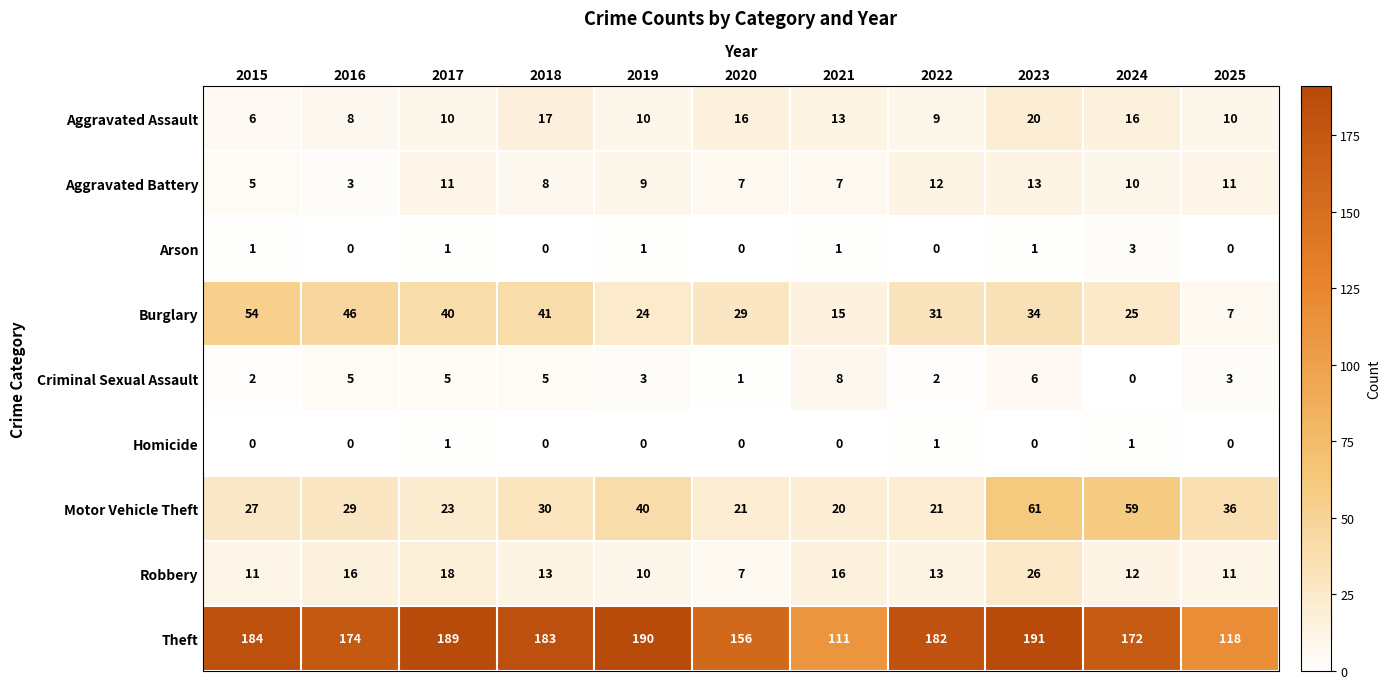

Count the number of data series in this chart.

9